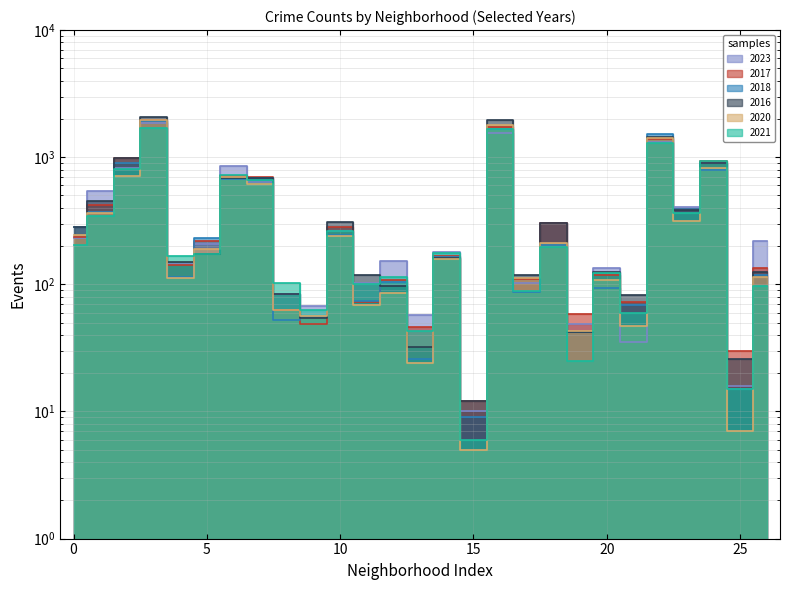

In 2021, how many points are lower than both neighbors (excluding endpoints)?

10